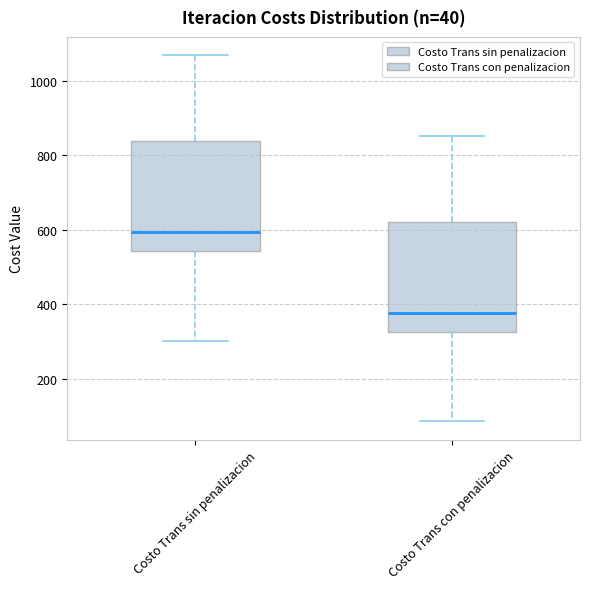

Which box has the lowest median line?

Costo Trans con penalizacion